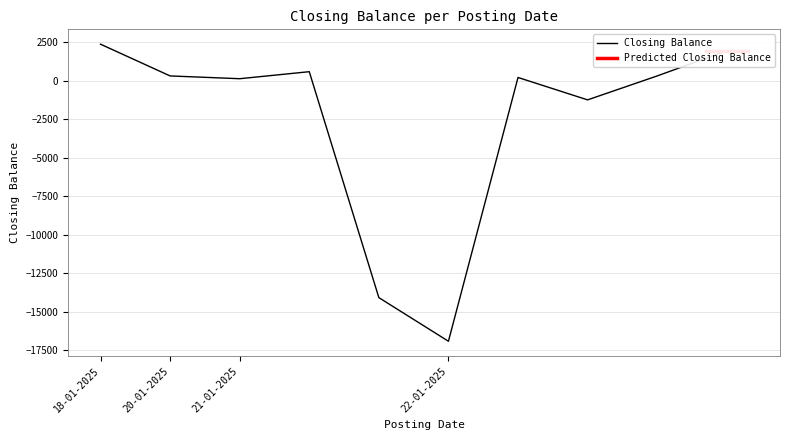

At which label does Closing Balance reach its peak?

18-01-2025